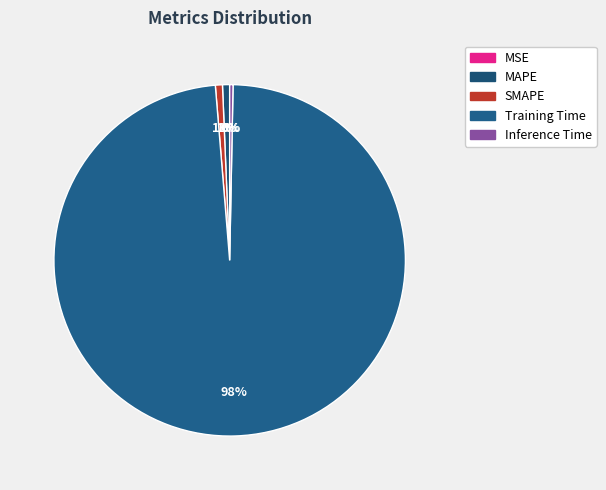

The Training Time slice represents 98% of the pie. True or false?

True